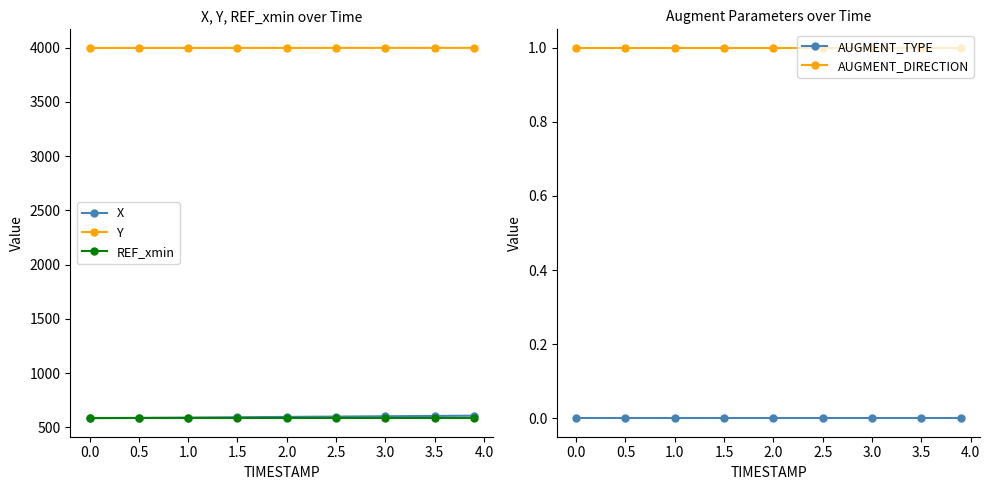

Is it true that X equals 583.7 at 0.0?

True